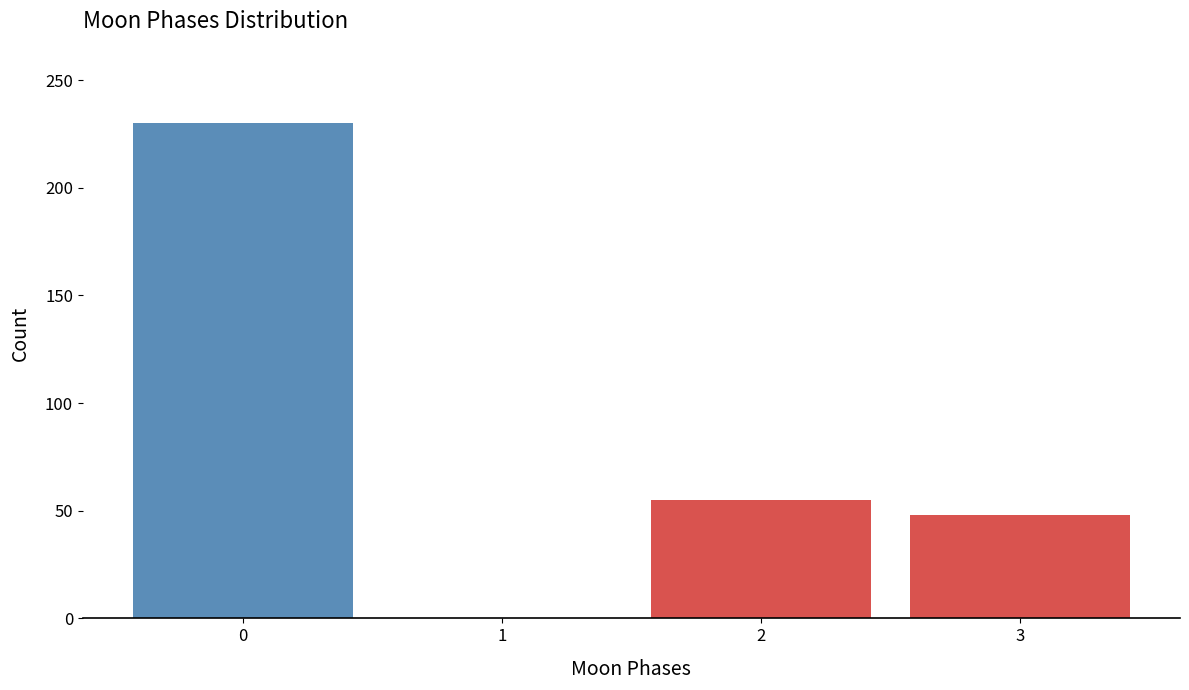

Reading right to left, what are all the values shown in this chart?

3=48	2=55	1=0	0=230